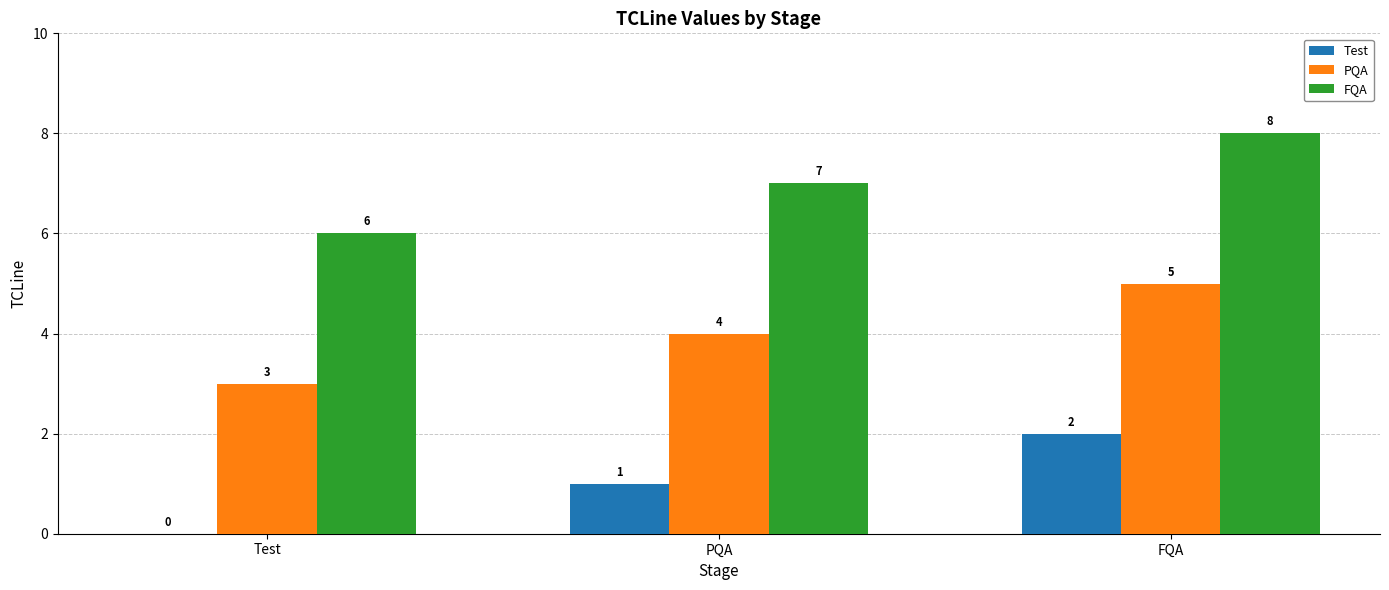

The value of FQA at PQA is 7. True or false?

True